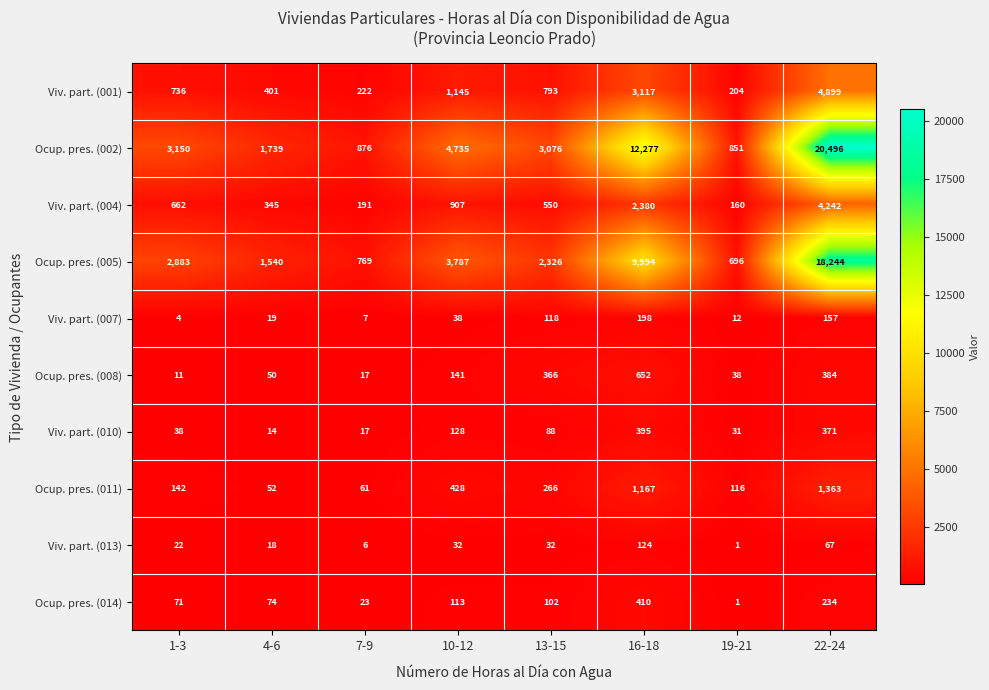

What is the smallest value displayed?

1